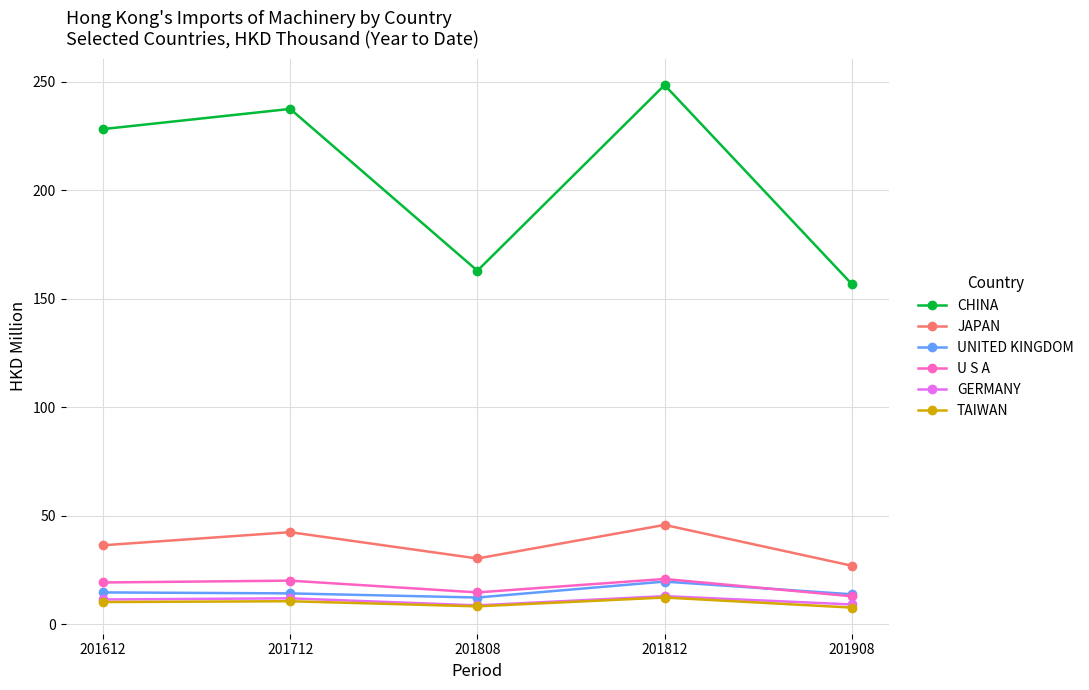

Count the number of data series in this chart.

6